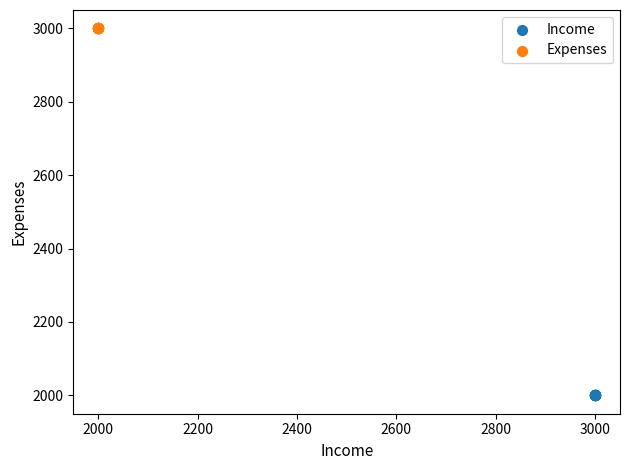

Which series reaches the minimum Y coordinate?

Income